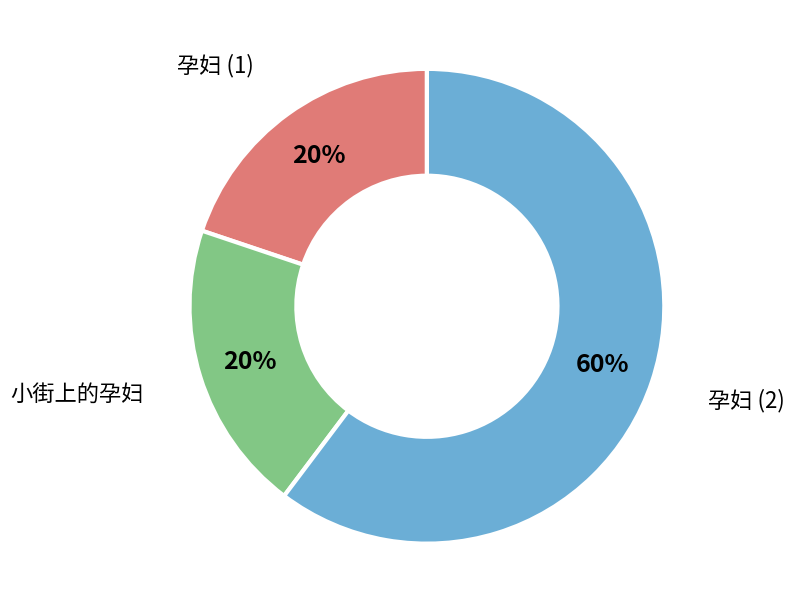

Which slice represents more than half of the pie?

孕妇 (2)